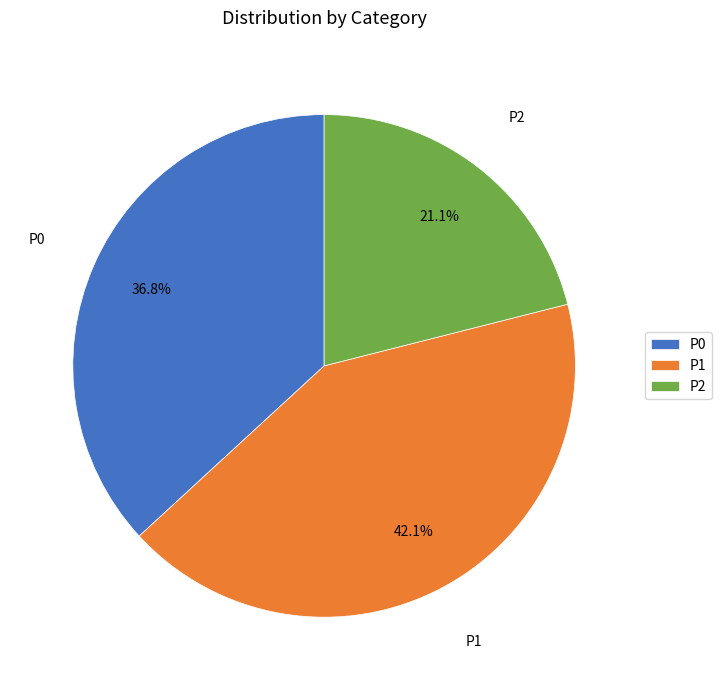

To the nearest percent, what is the average slice percentage?

33%